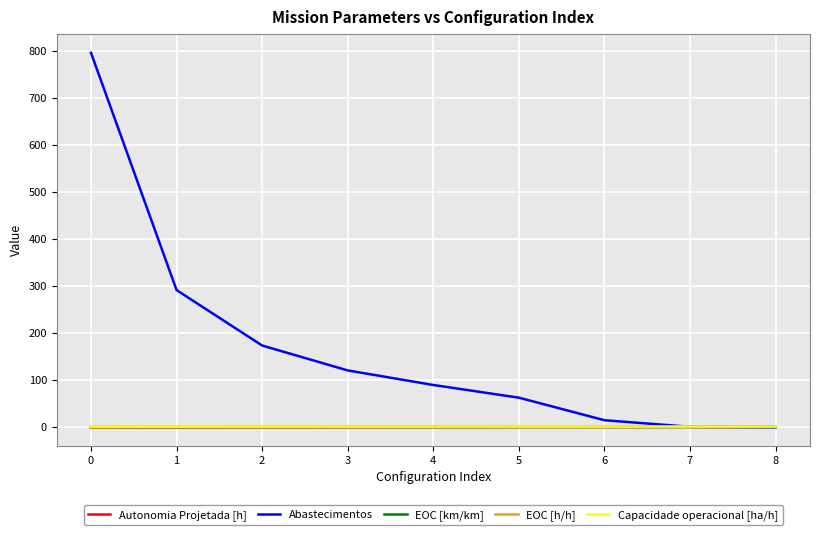

The Abastecimentos series shows 15.0 at 6. True or false?

True